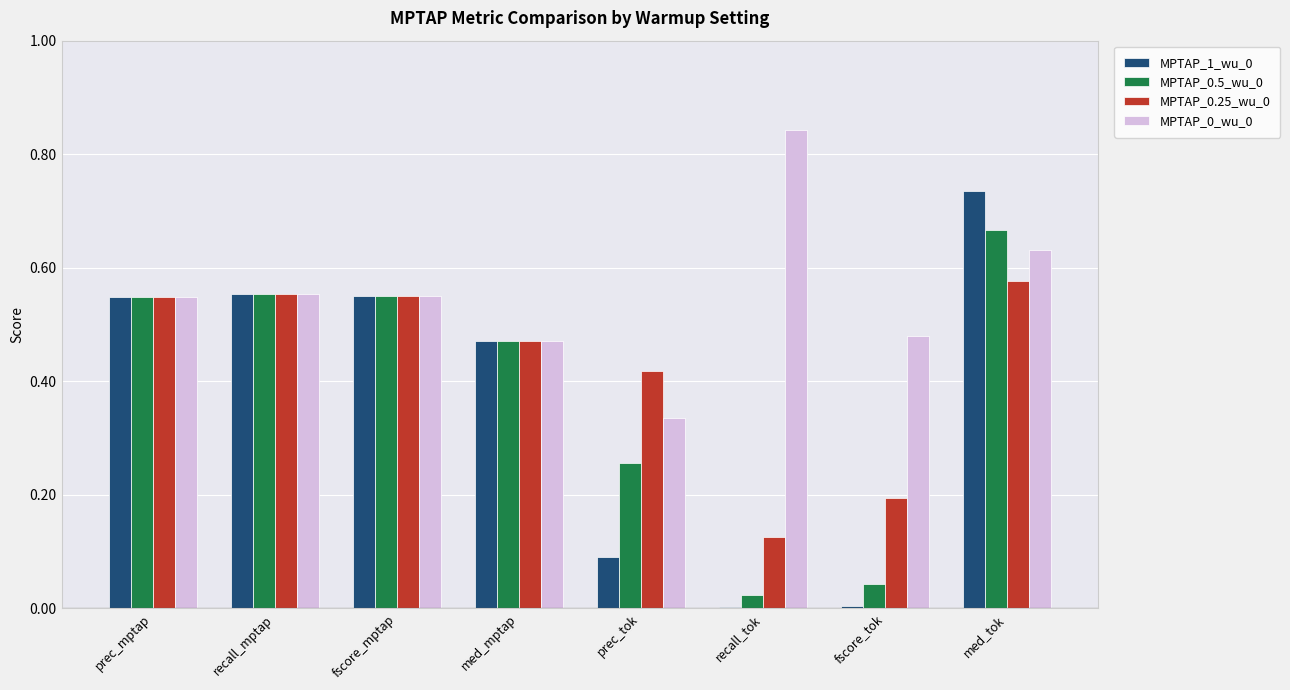

Is it true that MPTAP_1_wu_0 equals 0.8 at med_mptap?

False